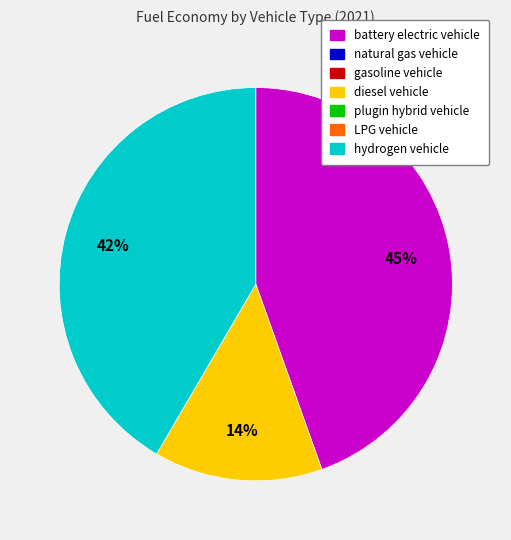

Does any single category account for the majority?

No